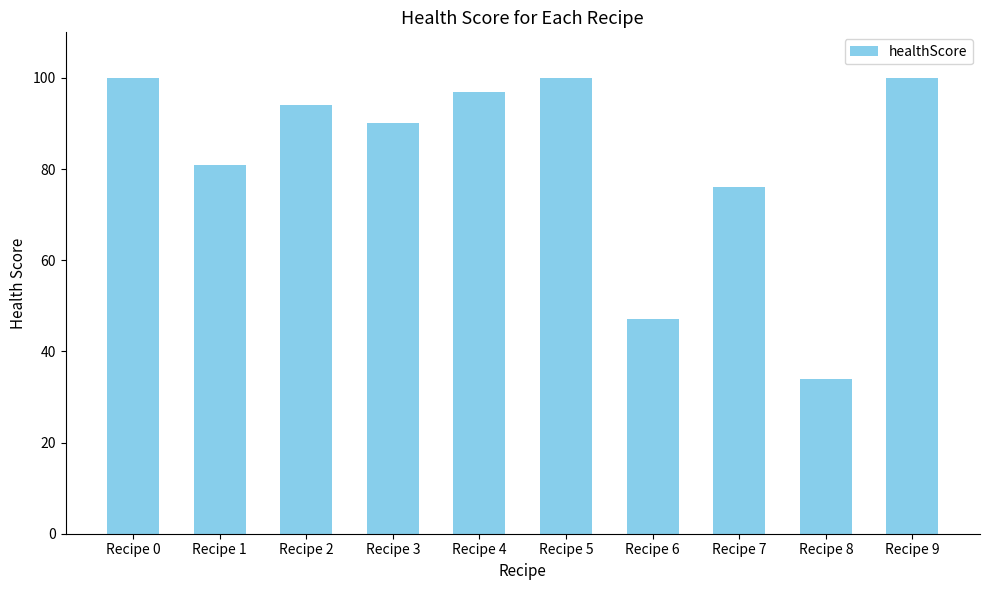

Where is the data nearest to the value 67?

Recipe 7